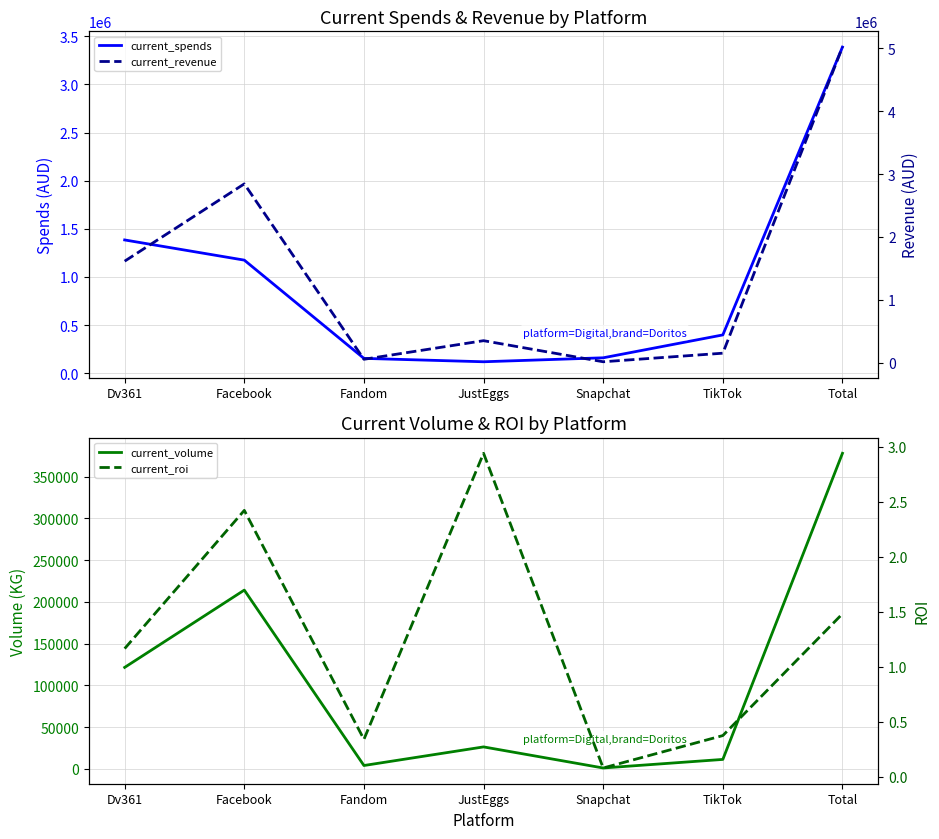

Is it true that current_spends equals 5282927.9 at Total?

False